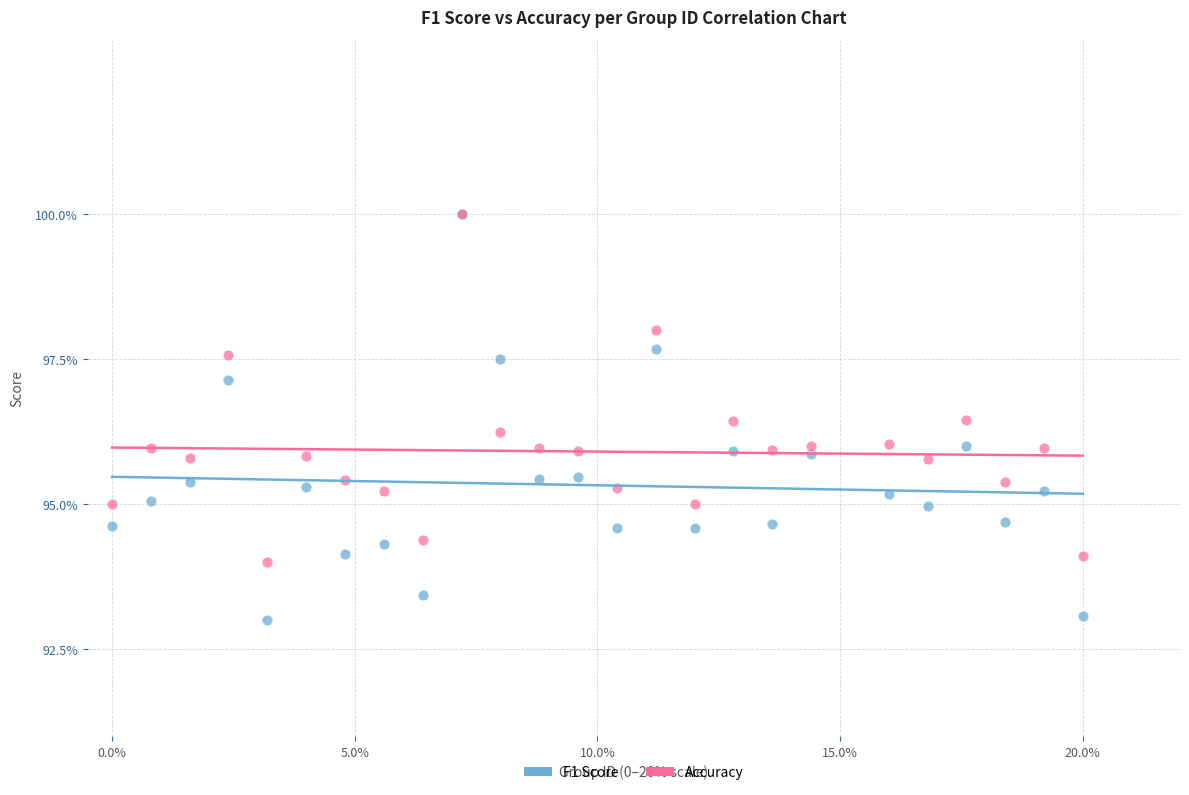

What are all the series names shown in the legend?

F1 Score, Accuracy